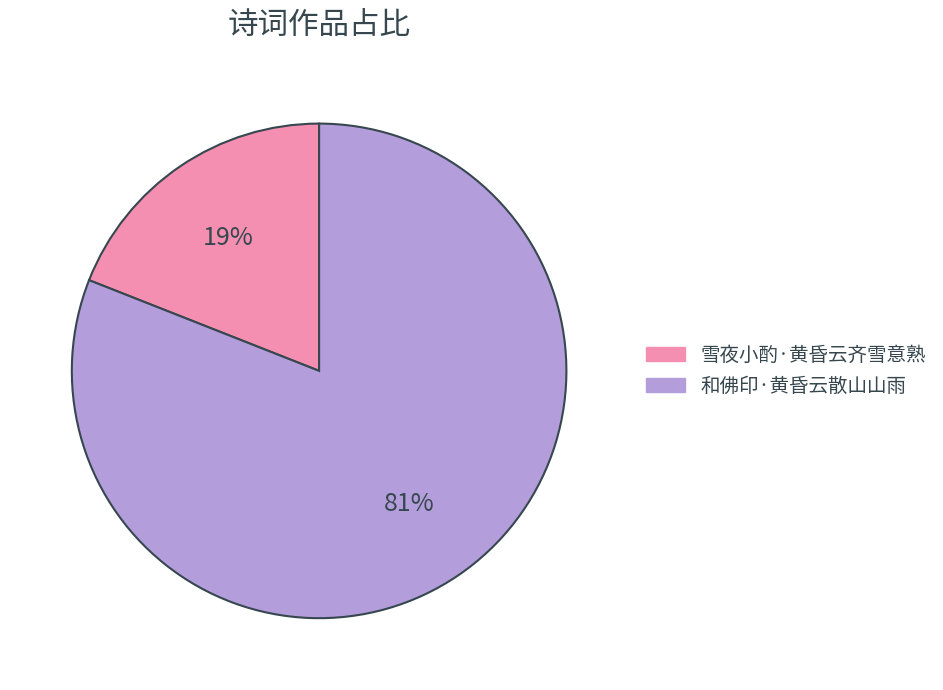

Which has a higher value, 和佛印·黄昏云散山山雨 or 雪夜小酌·黄昏云齐雪意熟?

和佛印·黄昏云散山山雨